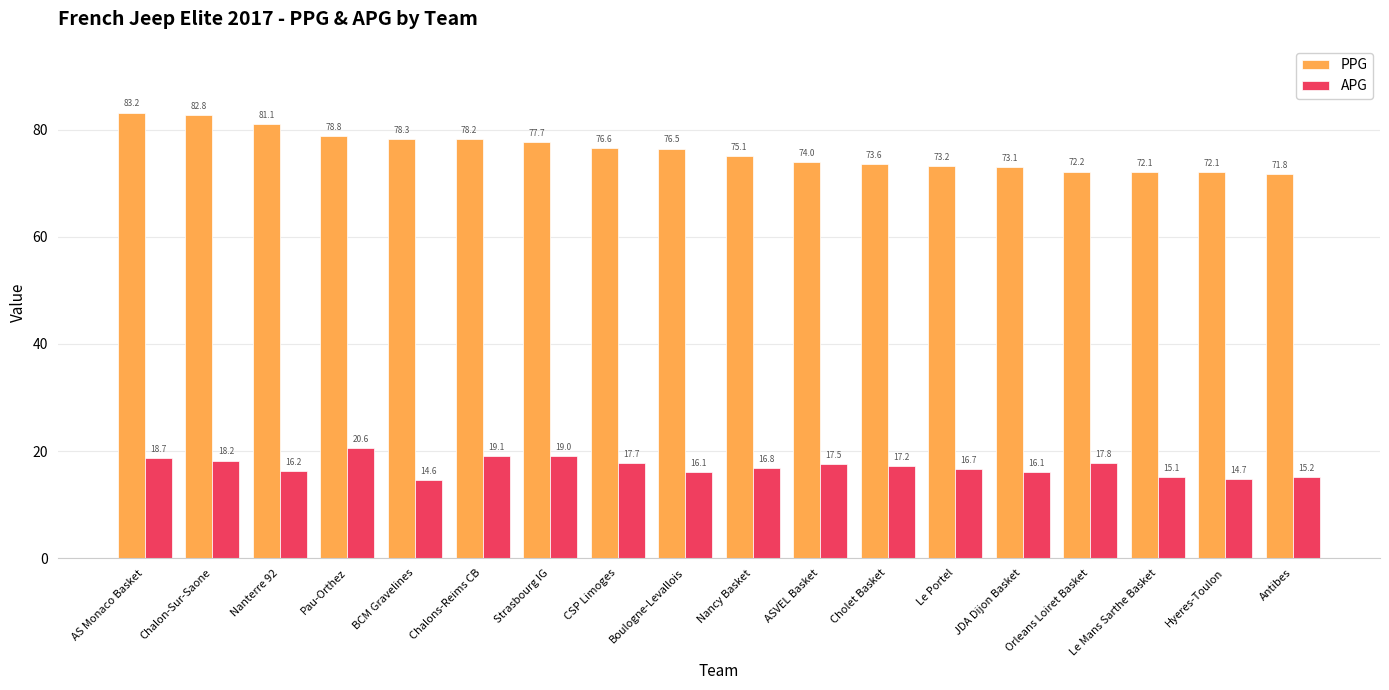

How many bars are there in total?

36